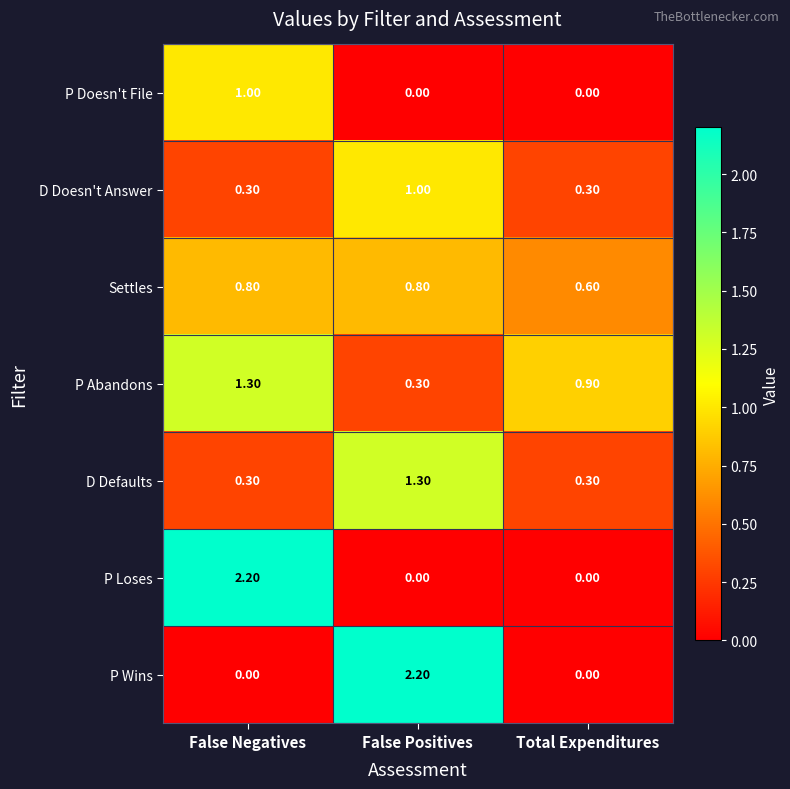

Is the value of P Loses at False Positives greater than the value of Settles at Total Expenditures?

No